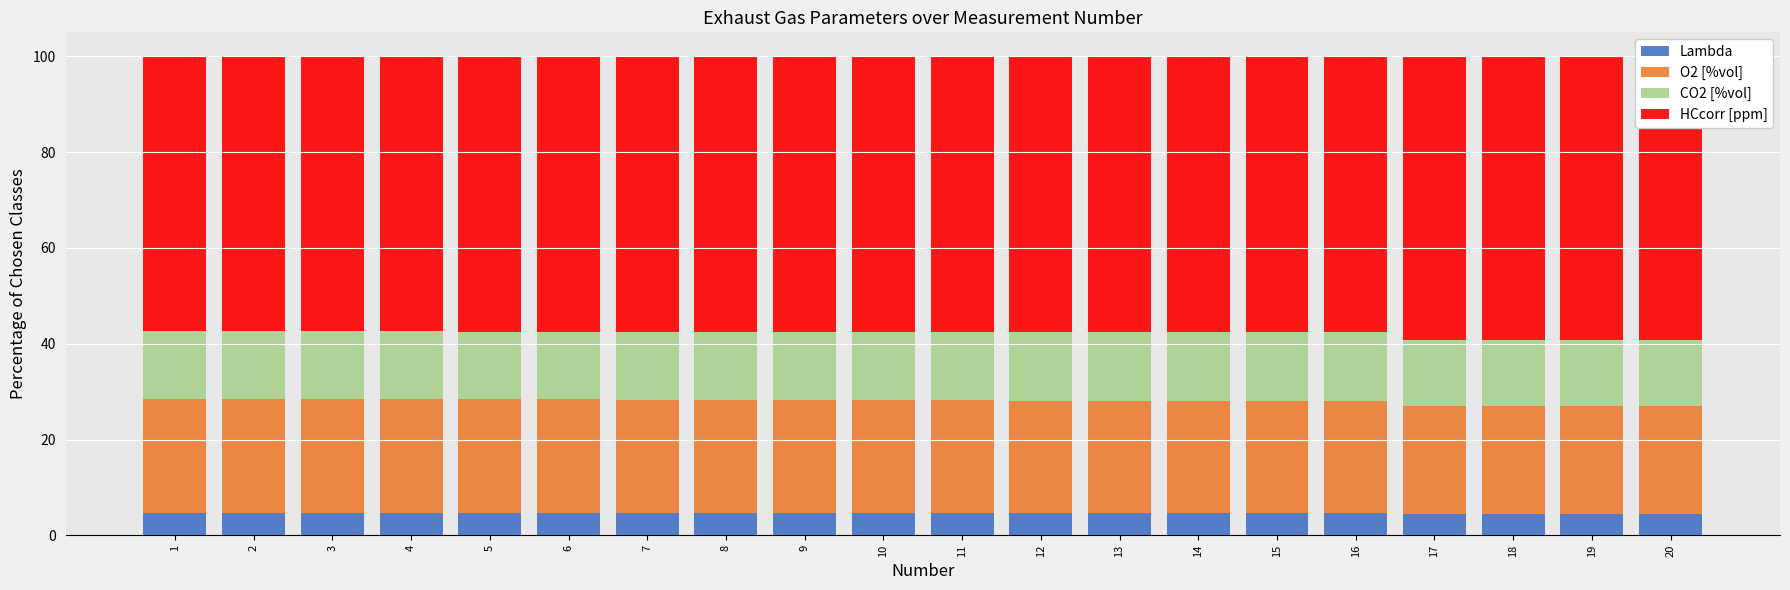

What is the lowest value of the Lambda series?

4.4